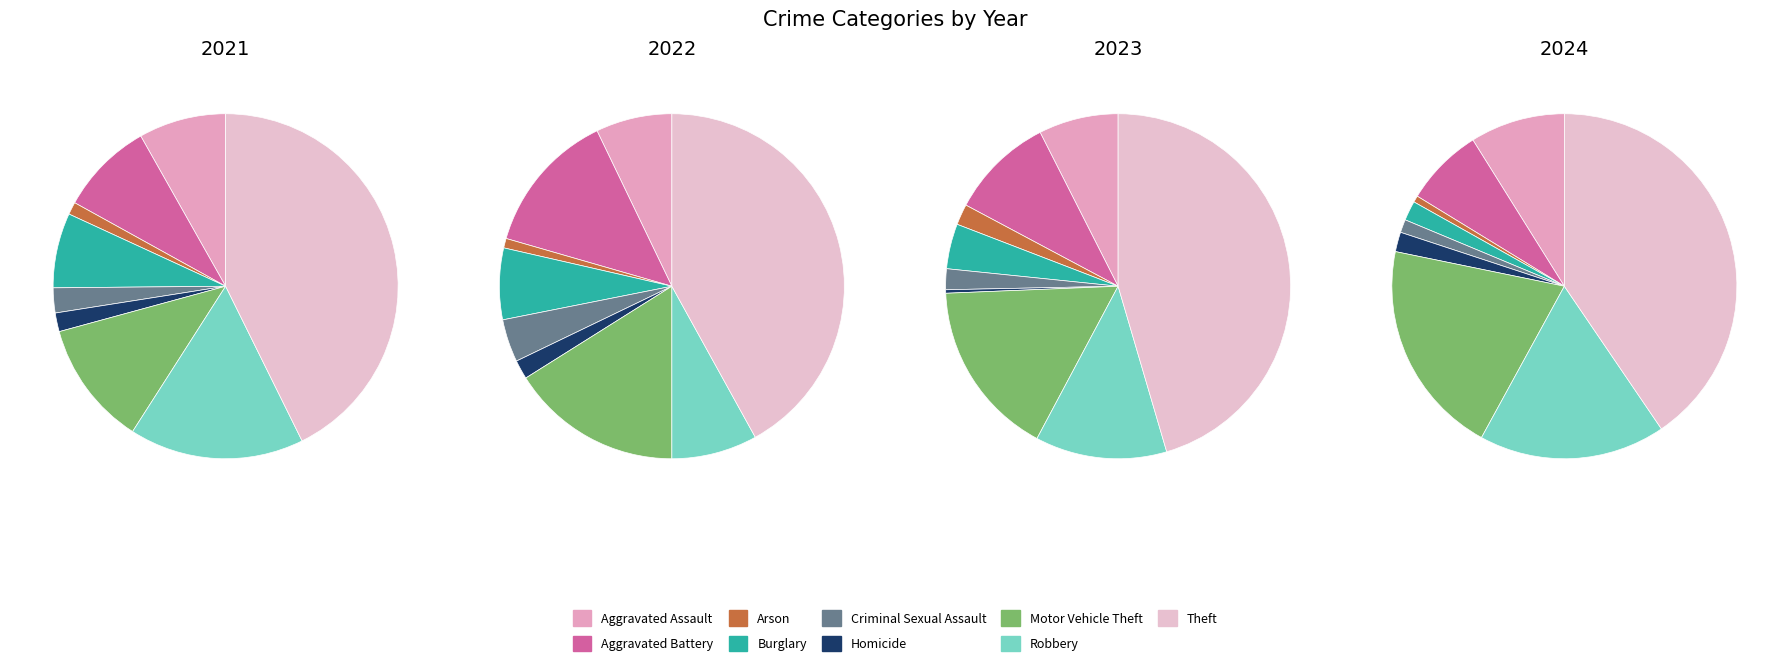

How many segments does this pie chart have?

9